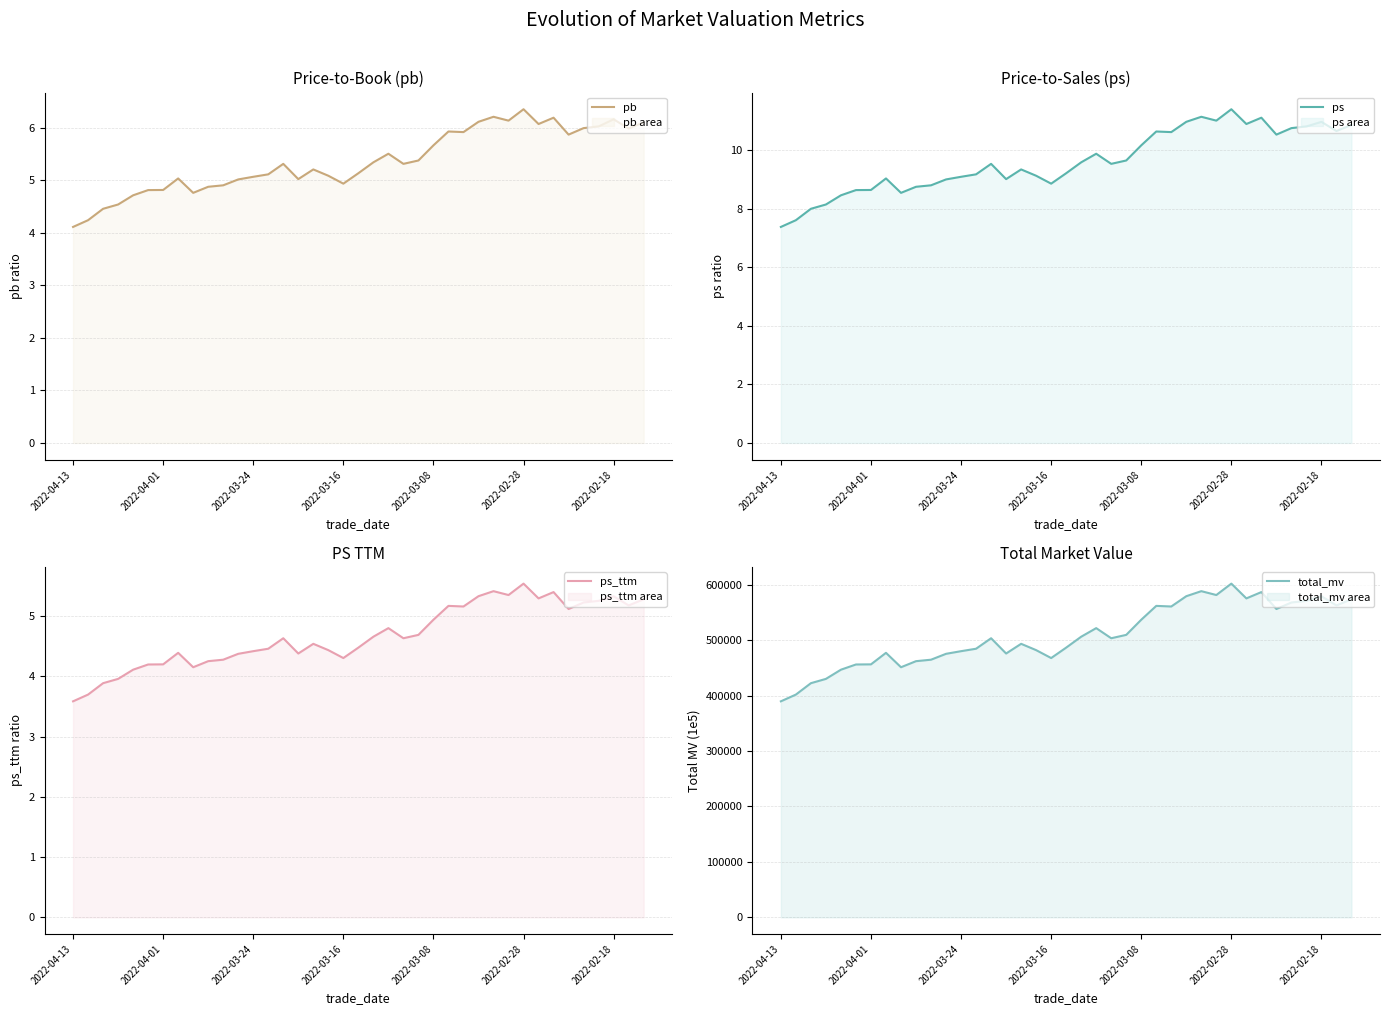

True or false: ps has a value of 4.3 at 13.

False